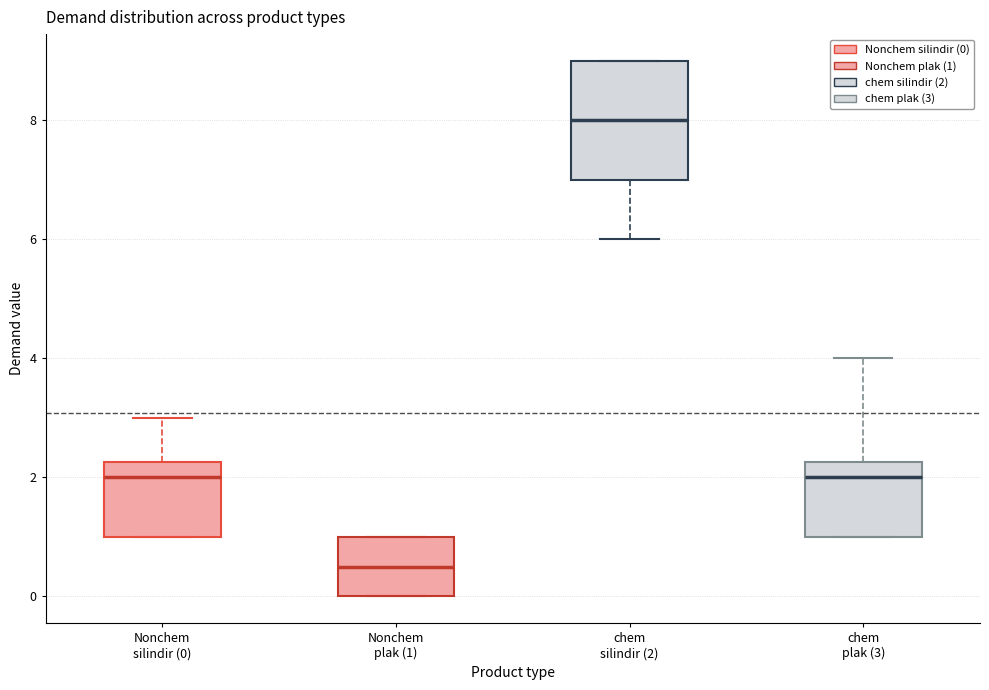

Comparing the boxes themselves (not the whiskers), which one is the tallest?

chem silindir (2)